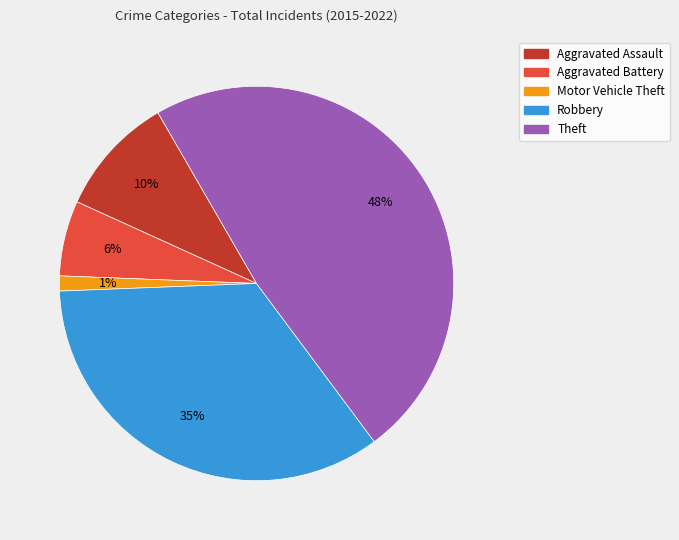

Is Theft the majority of the pie?

No